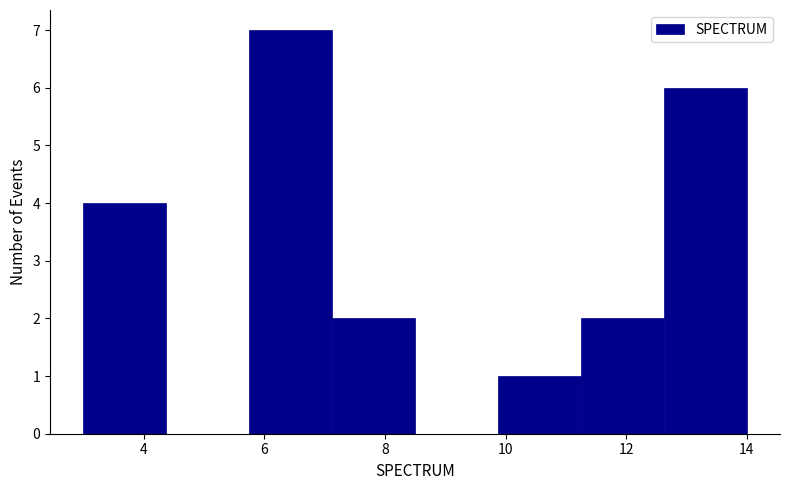

Reading left to right, transcribe this chart: for each bar, give the range it covers on the x-axis and its height. Neither the bar edges nor the heights are printed on the chart, so give them approximately, as read against the axes.

3.0 to 4.4: 4
4.4 to 5.8: 0
5.8 to 7.2: 7
7.2 to 8.6: 2
8.6 to 9.8: 0
9.8 to 11.2: 1
11.2 to 12.6: 2
12.6 to 14.0: 6